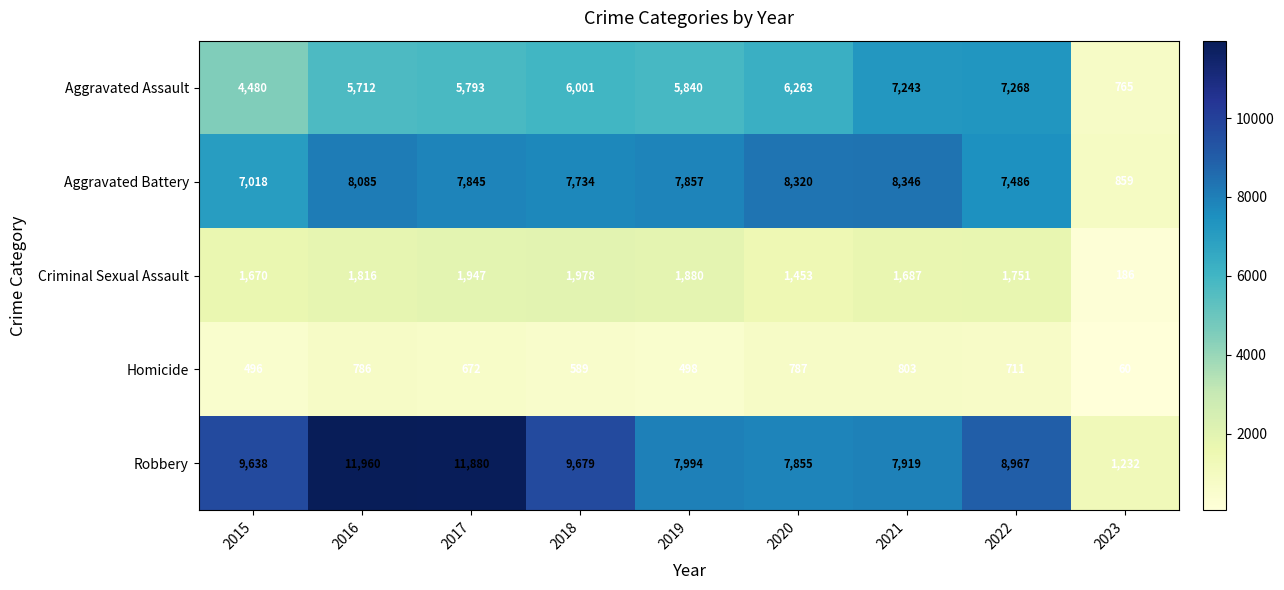

What is the total value across all series at 2018?

25981